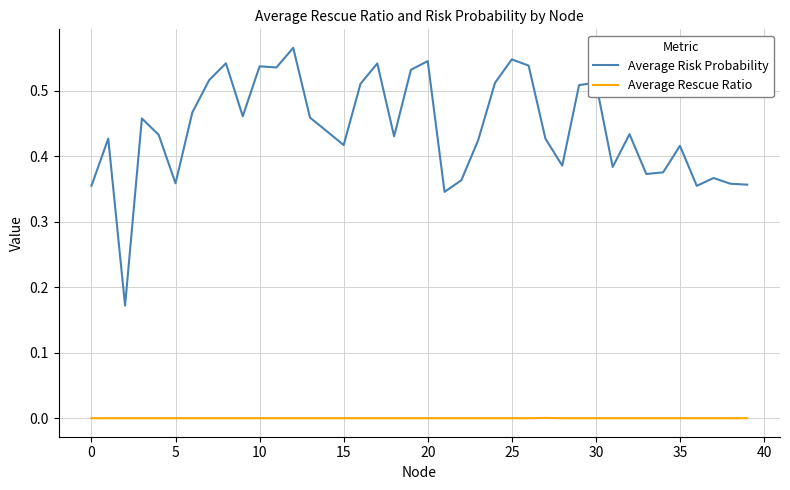

True or false: Average Risk Probability and Average Rescue Ratio intersect in this chart.

False